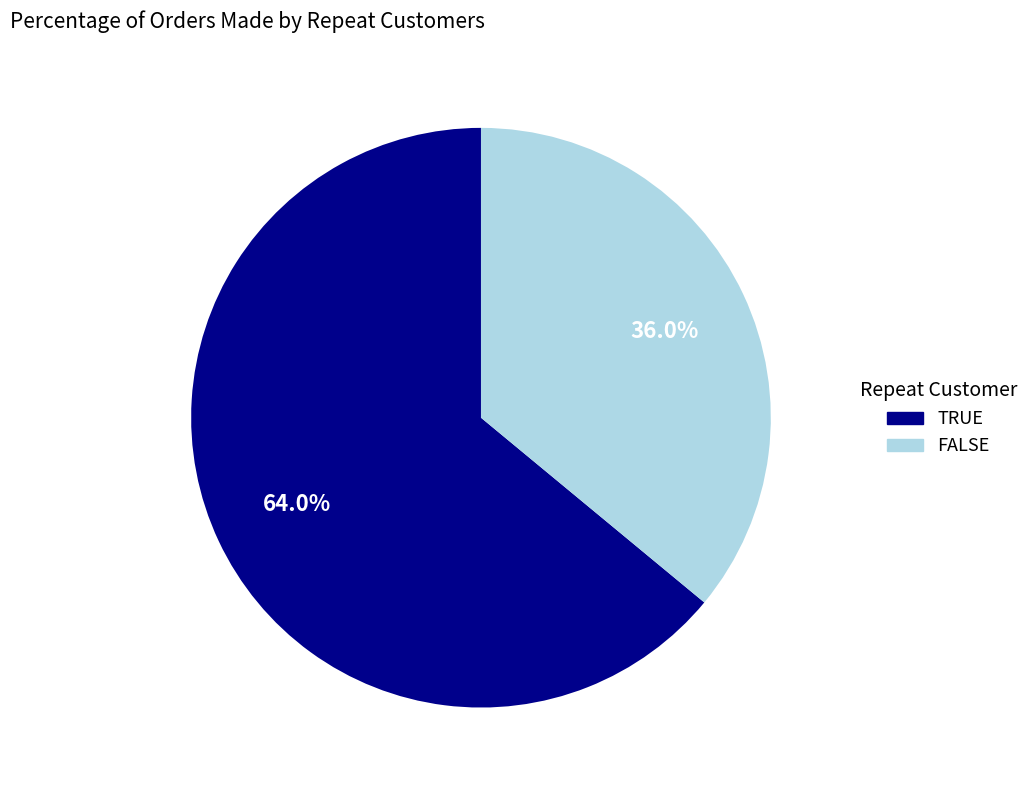

Is there any slice that represents more than half of the pie?

Yes